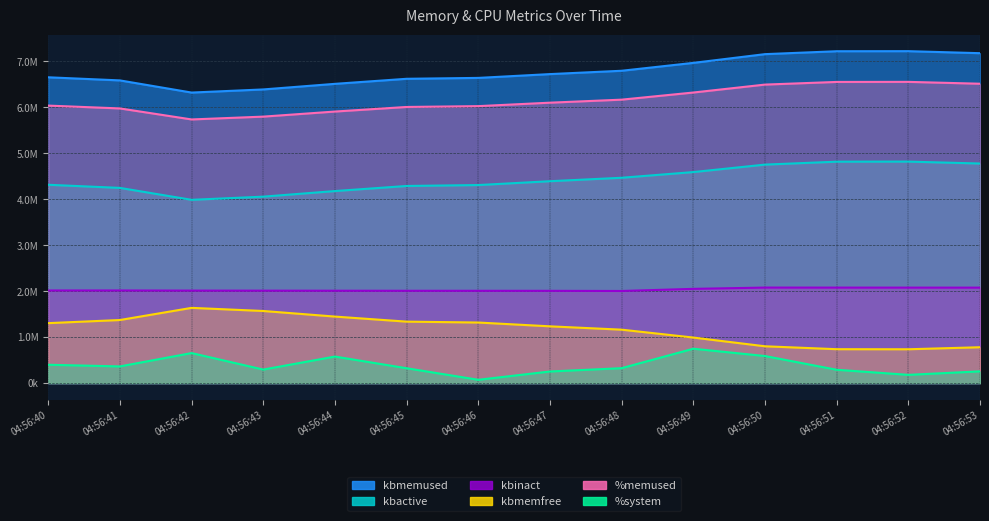

What is the sum of all %system values?

5325414.3